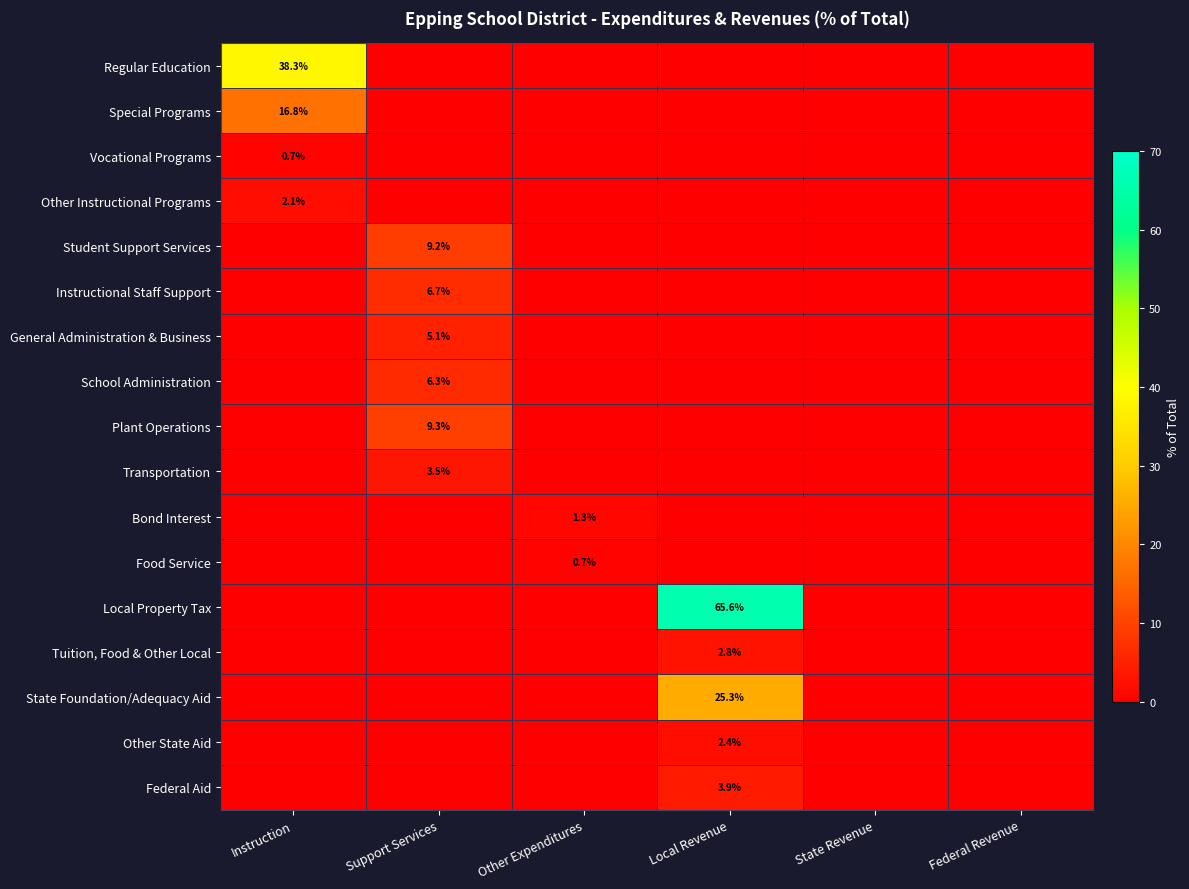

What is the difference between the maximum and second lowest values in the Other State Aid series?

2.4